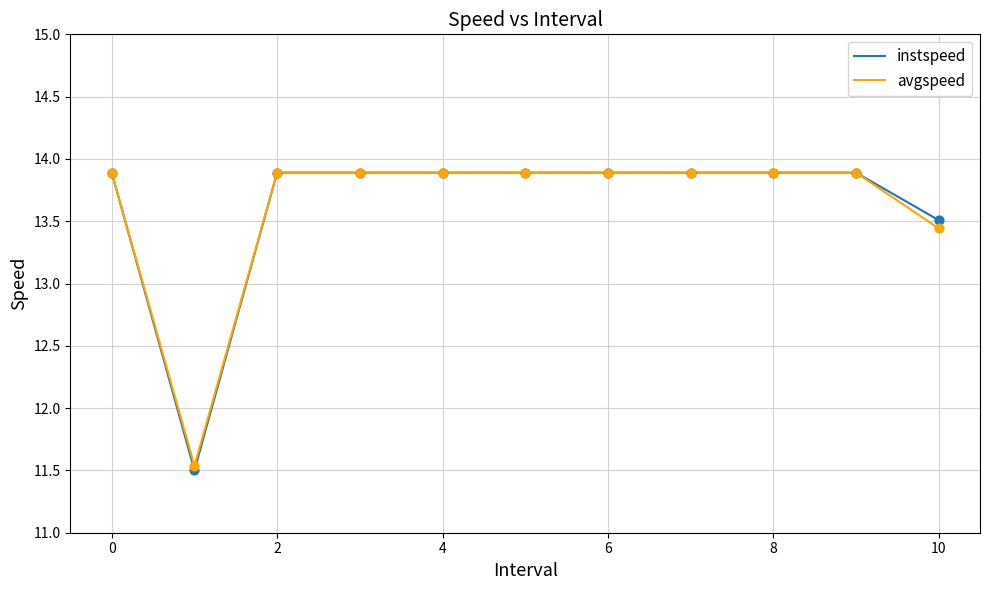

What is the highest value of the instspeed series?

13.9